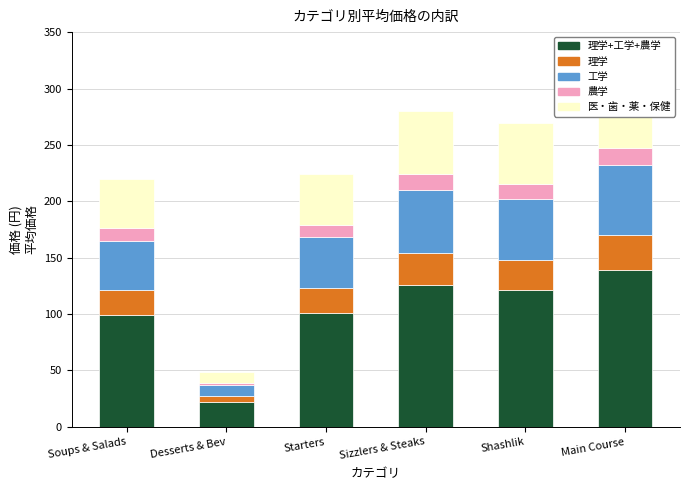

Which series has the largest total across all categories?

理学+工学+農学